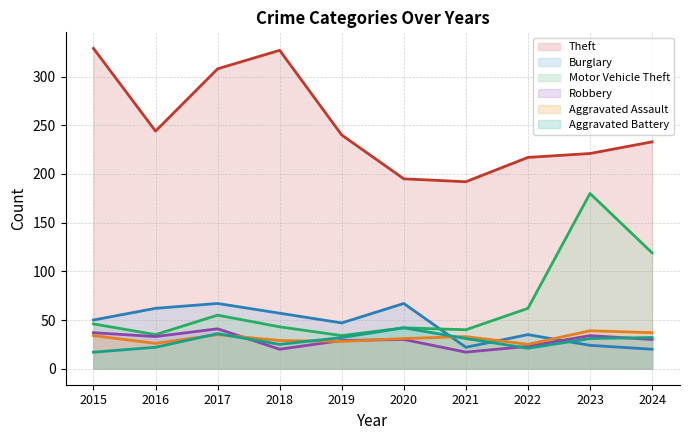

True or false: Burglary has more than 2 points higher than both neighbors.

True